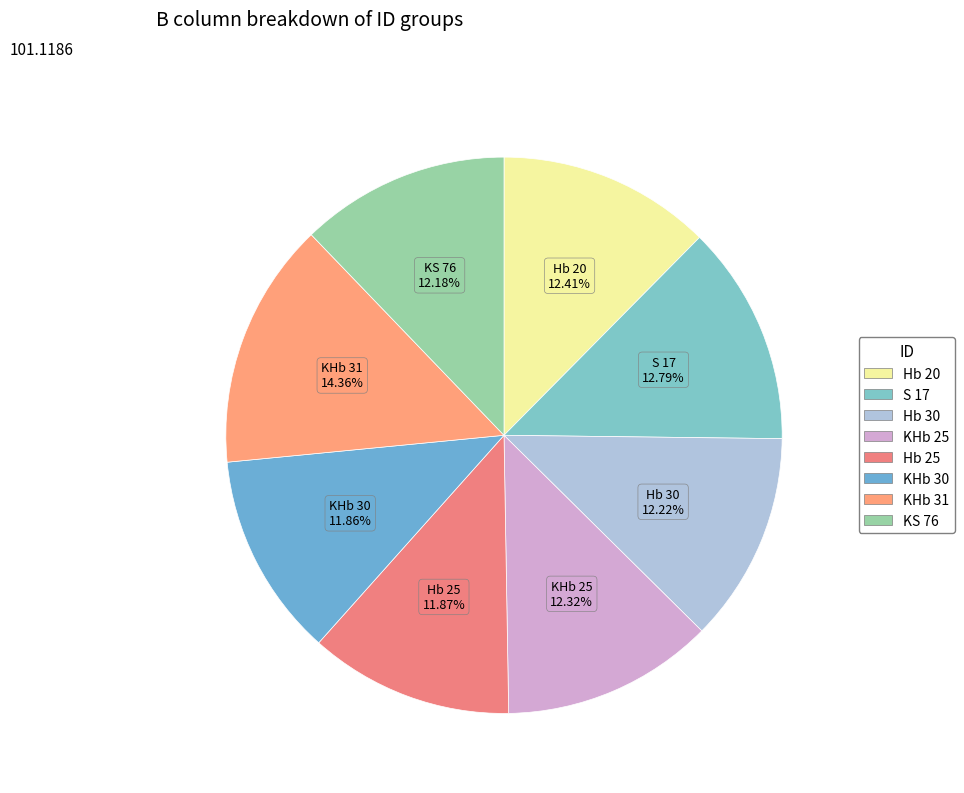

Approximately how many times larger is the value at Hb 30 compared to Hb 20?

1.0